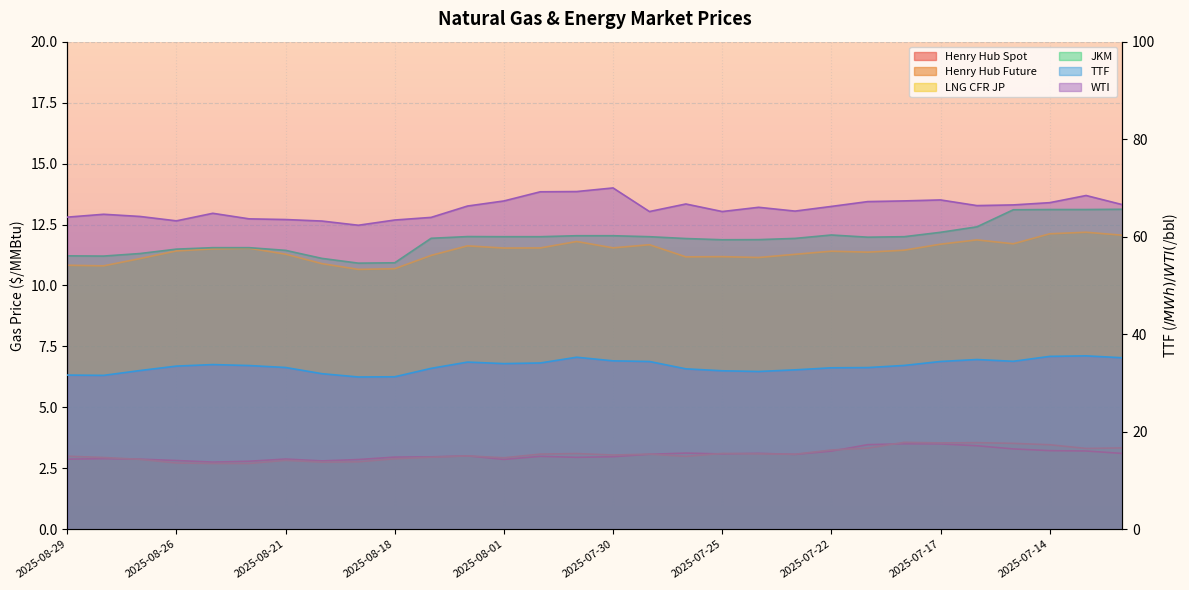

Rank the categories by Henry Hub Future value from lowest to highest.

2025-08-25, 2025-08-22, 2025-08-26, 2025-08-20, 2025-08-19, 2025-08-21, 2025-08-27, 2025-08-18, 2025-08-01, 2025-08-28, 2025-08-11, 2025-07-28, 2025-08-29, 2025-08-04, 2025-07-30, 2025-07-23, 2025-08-05, 2025-07-29, 2025-07-24, 2025-07-31, 2025-07-25, 2025-07-22, 2025-07-11, 2025-07-21, 2025-07-10, 2025-07-14, 2025-07-15, 2025-07-17, 2025-07-16, 2025-07-18